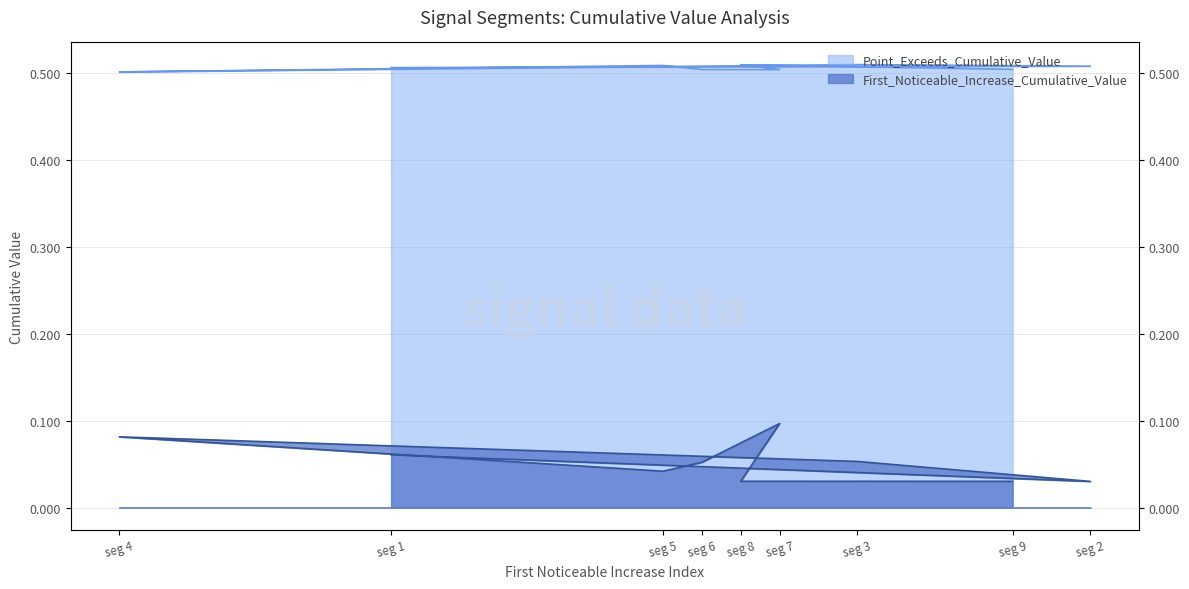

True or false: Point_Exceeds_Cumulative_Value has a value of 0.5 at seg 4.

True